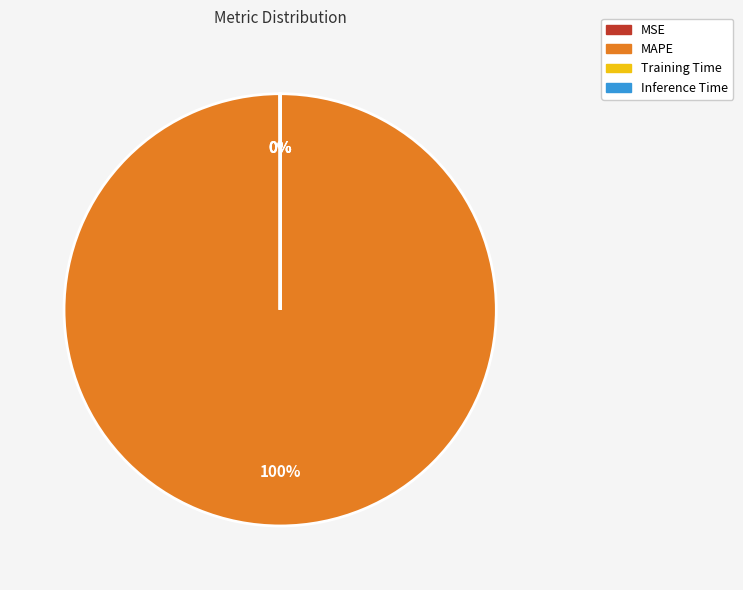

Which category has the biggest portion of the pie?

MAPE